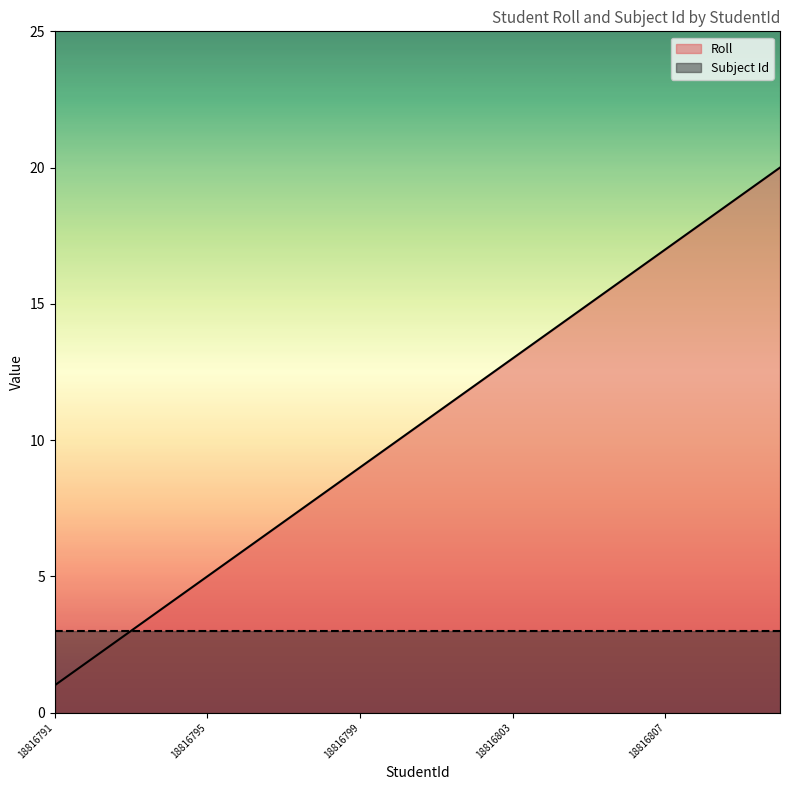

True or false: the data shows 12 at 18816802.

True